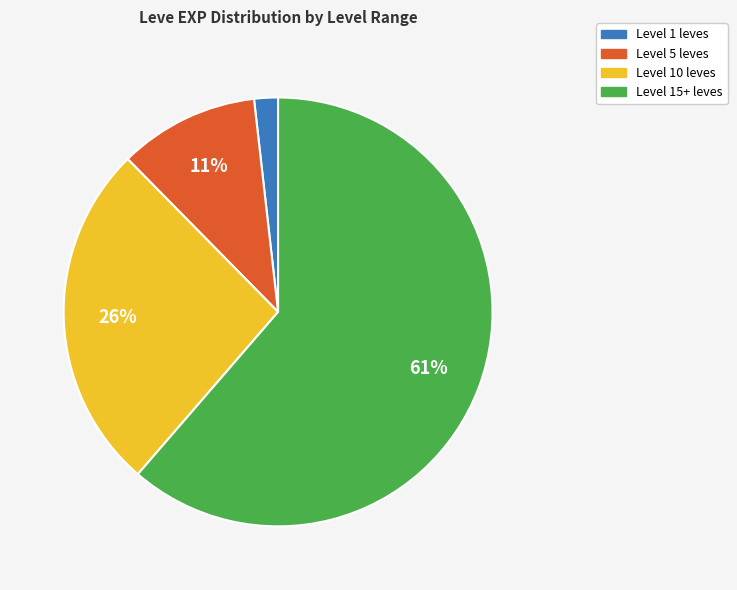

Count the number of slices in the pie.

4